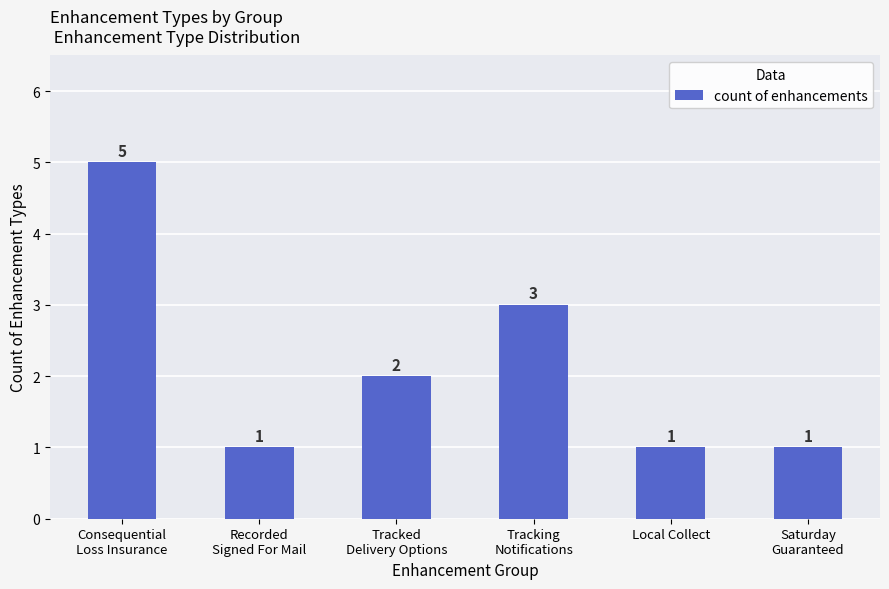

How many data points are less than 2?

3